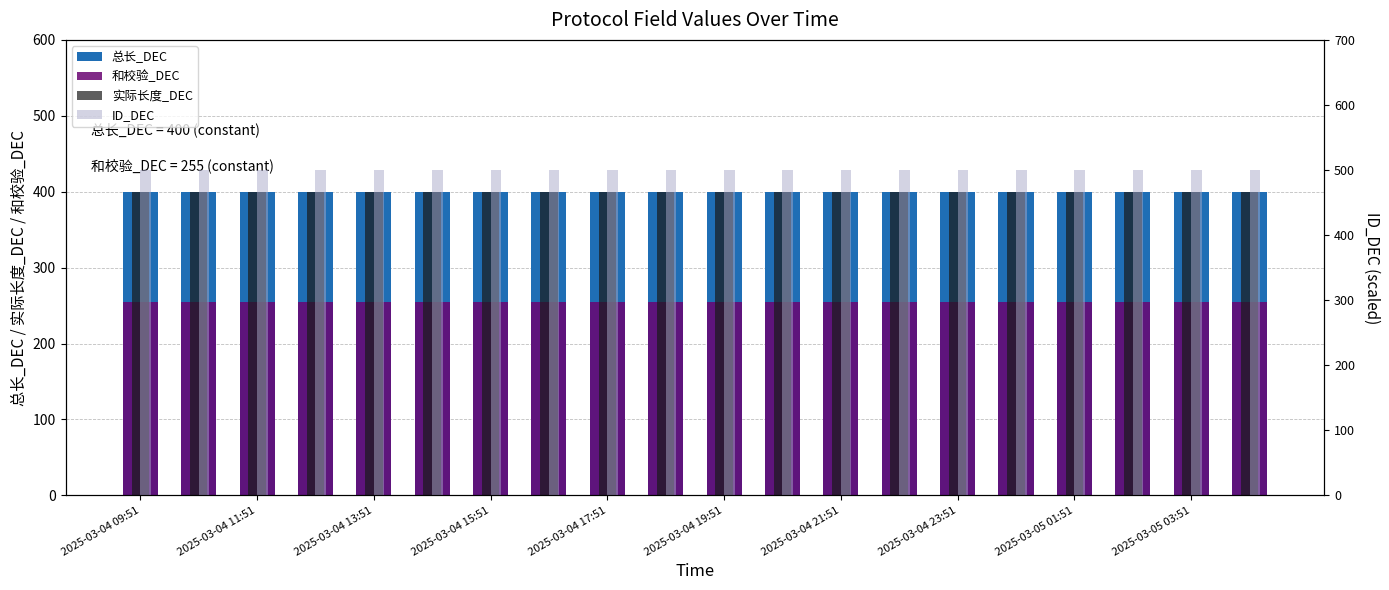

Rank the series by their maximum value, from highest to lowest.

ID_DEC, 总长_DEC, 实际长度_DEC, 和校验_DEC